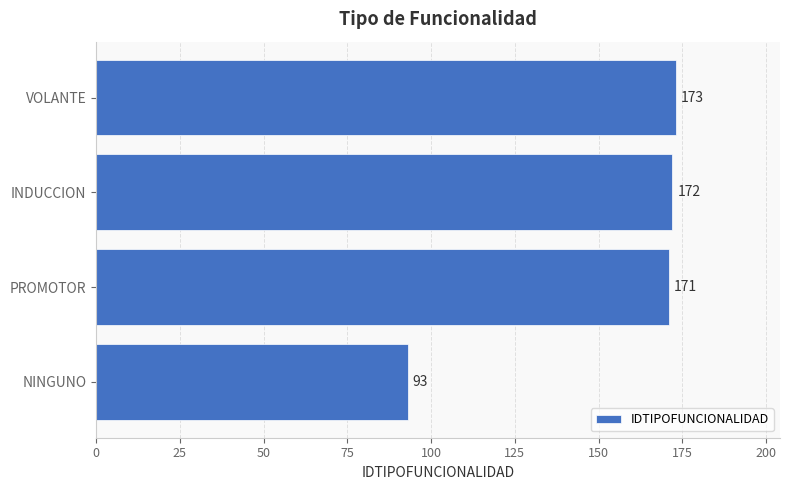

Are the bars horizontal?

Yes